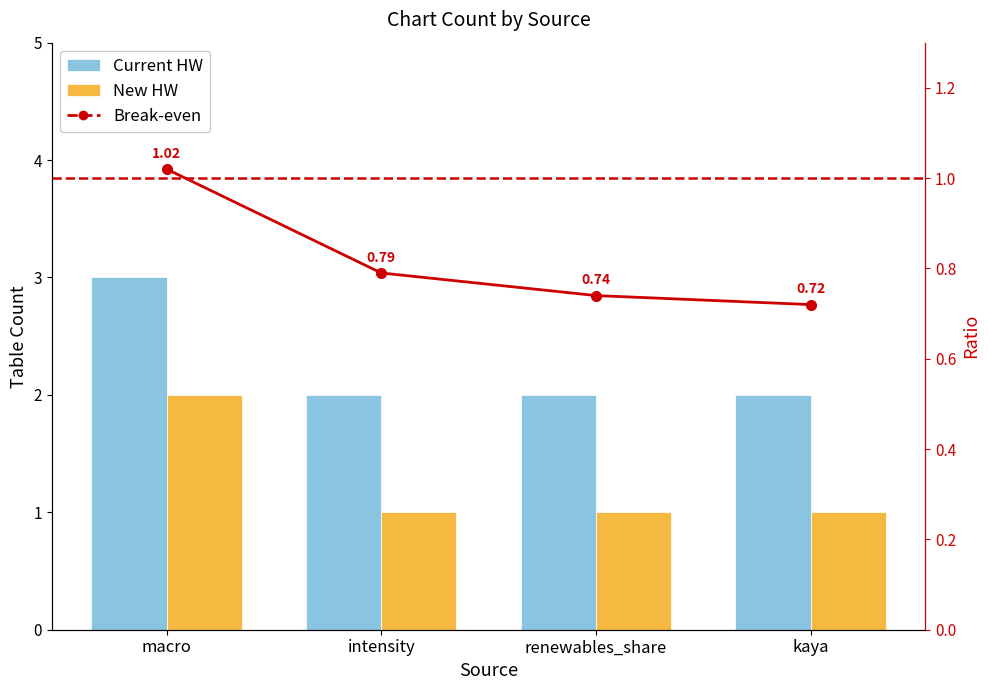

Reading left to right, list all the values displayed in this chart.

Current HW: macro=3.0	intensity=2.0	renewables_share=2.0	kaya=2.0
New HW: macro=2.0	intensity=1.0	renewables_share=1.0	kaya=1.0
Break-even: macro=1.0	intensity=0.8	renewables_share=0.7	kaya=0.7